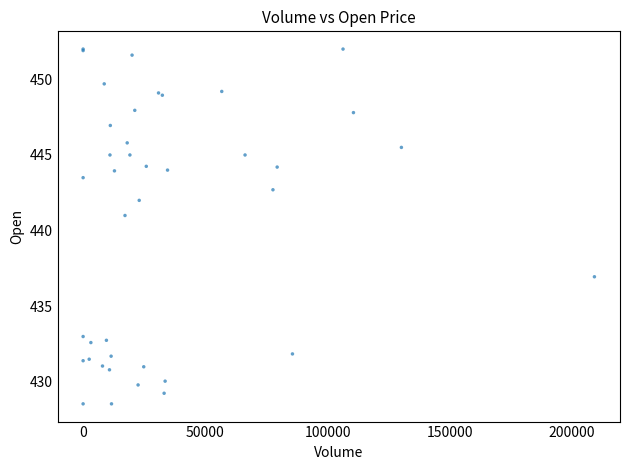

What Y value in the scatter plot is closest to 440?

441.0